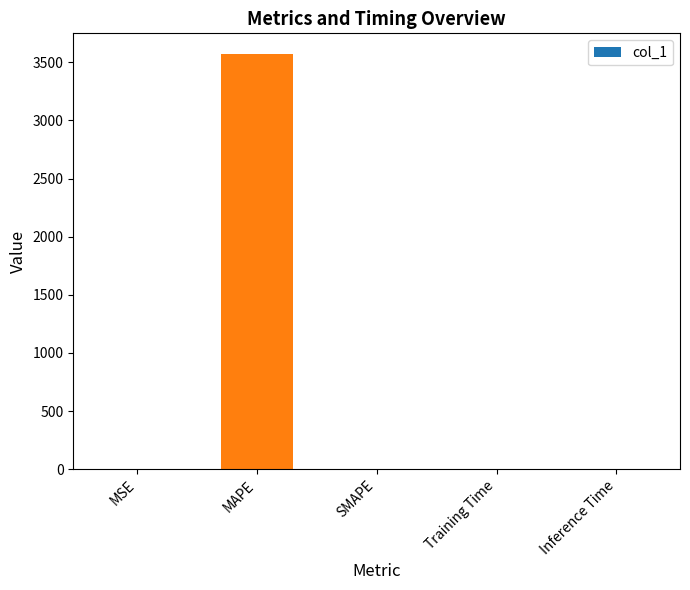

The chart shows a value of 0.0 at MSE. True or false?

True